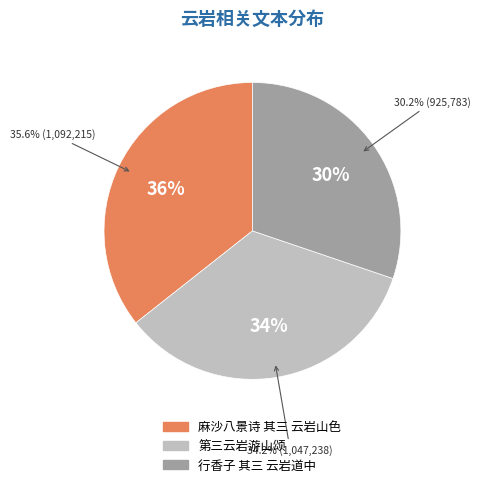

Between 麻沙八景诗 其三 云岩山色 and 第三云岩游山颂, which is larger?

麻沙八景诗 其三 云岩山色